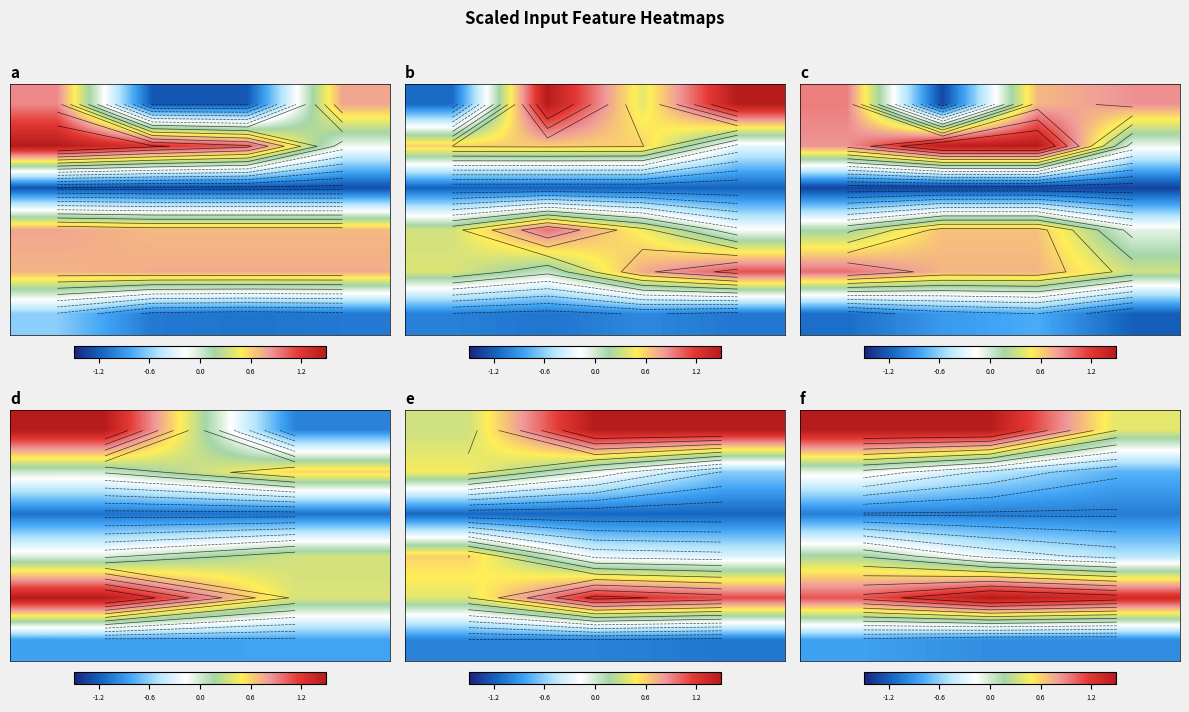

What is the spread (max minus min) of values at -1.2?

2.5